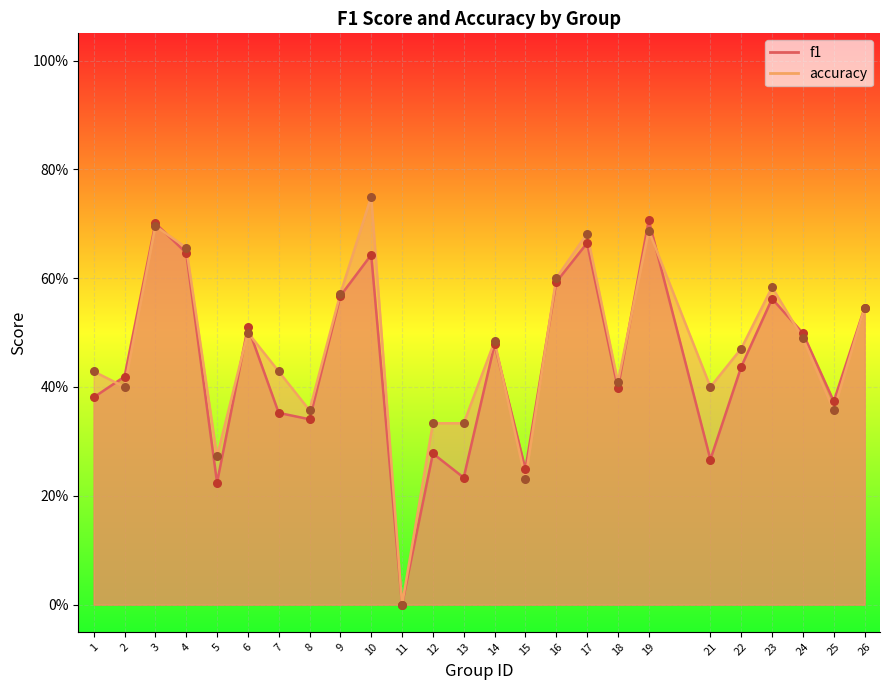

At which category is the sum across all series the highest?

3